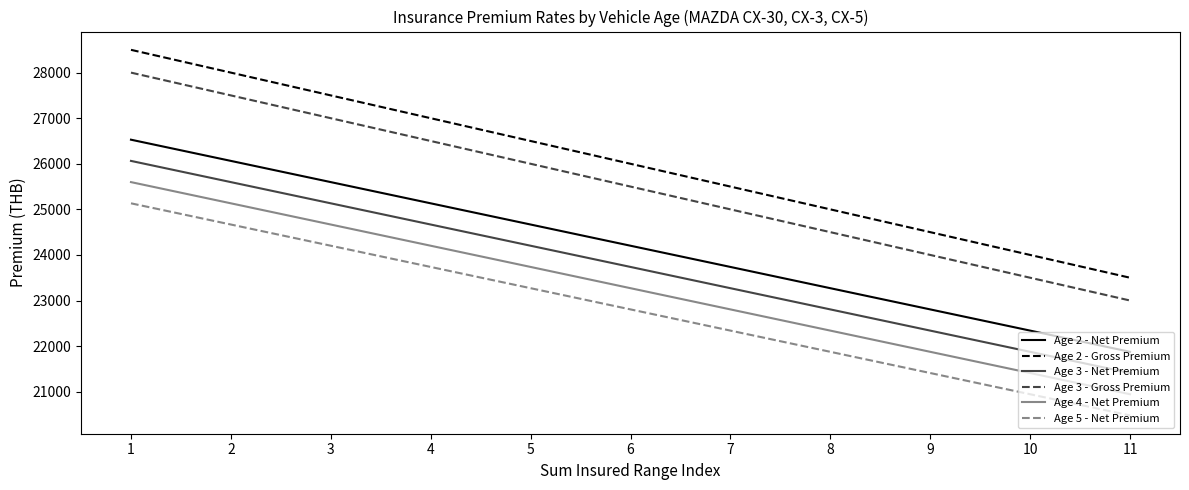

True or false: Age 4 - Net Premium has more than 2 points higher than both neighbors.

False